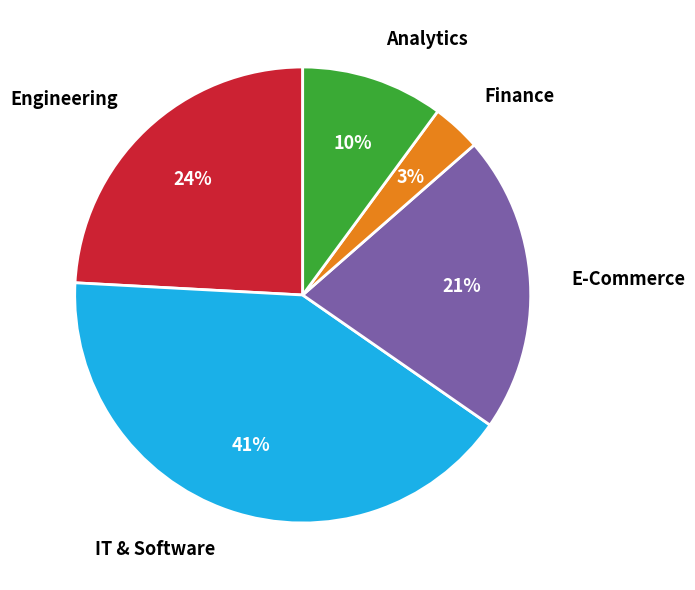

To the nearest percent, what is the difference between the E-Commerce and Engineering slice percentages?

3%